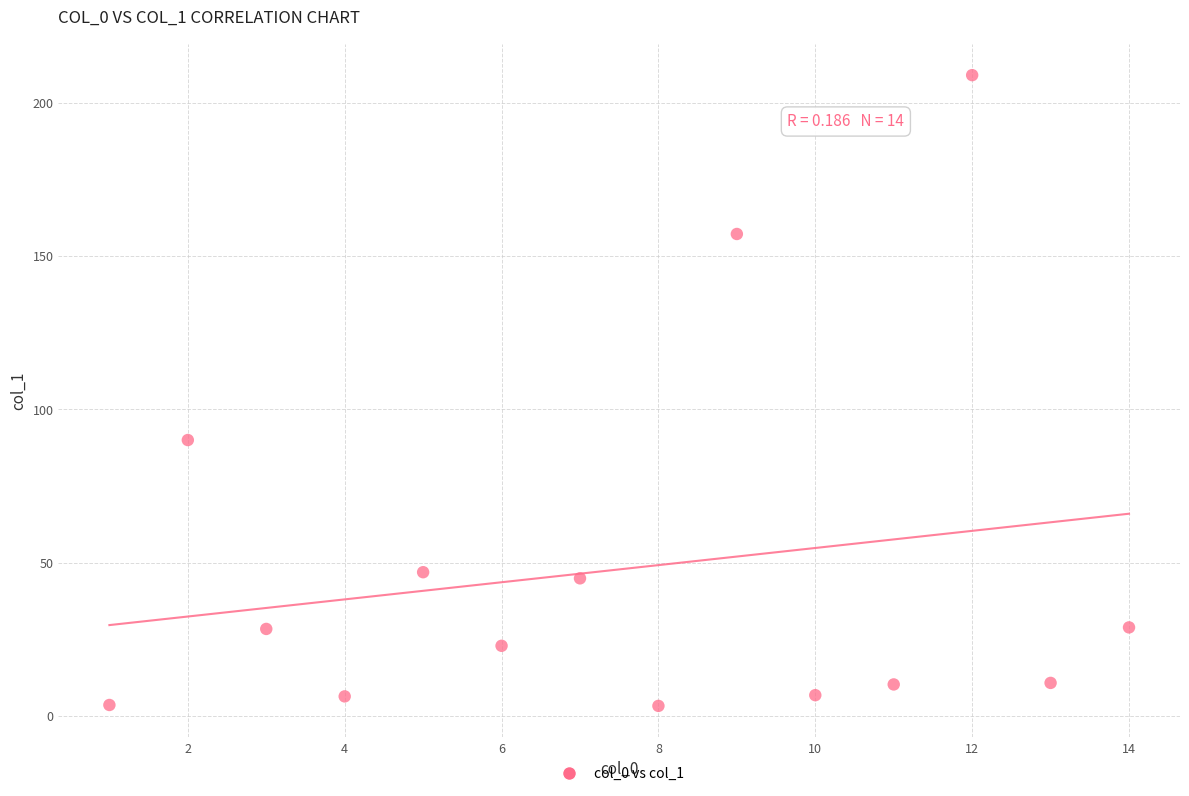

What is the range of Y values (max minus min)?

205.7